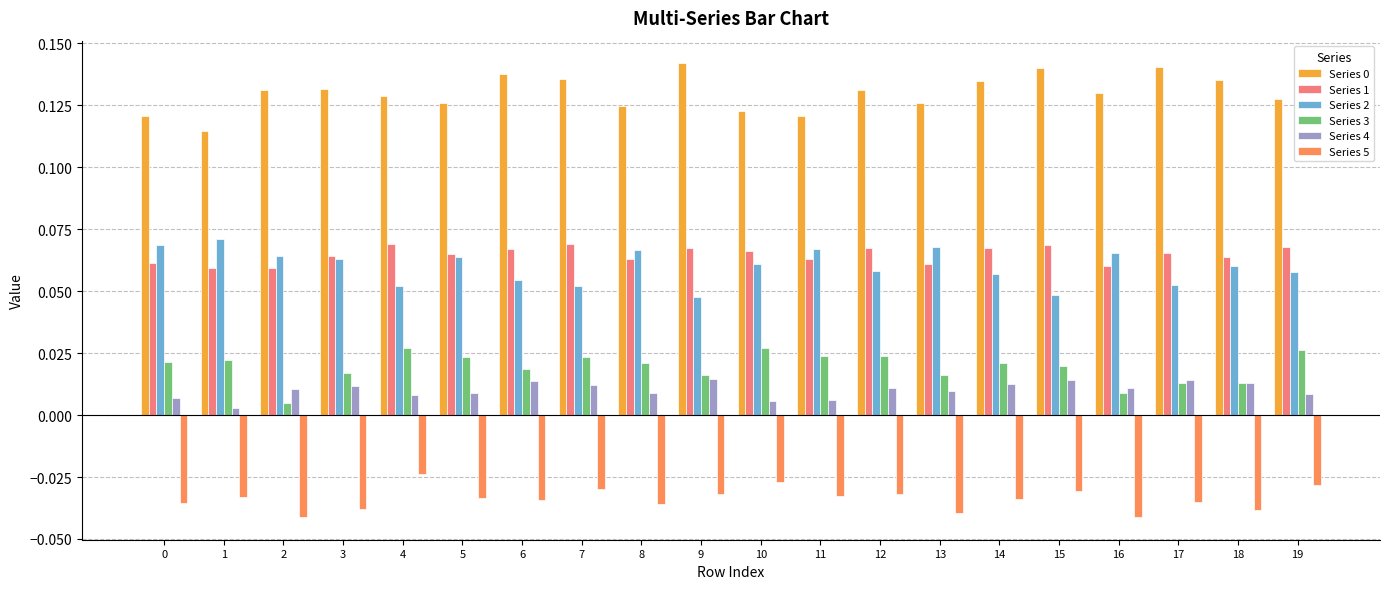

Is it true that Series 3 equals 0.0 at 17?

True